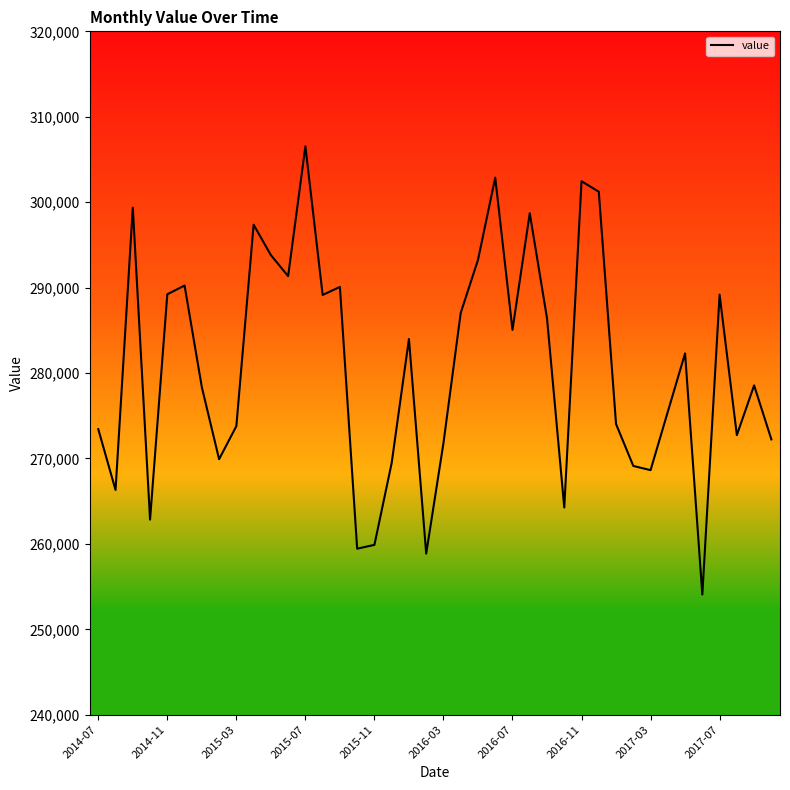

What is the maximum value shown in the chart?

306540